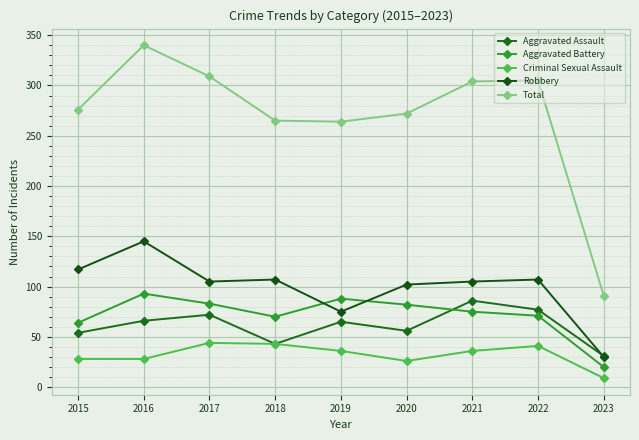

What is the highest value of the Aggravated Assault series?

86